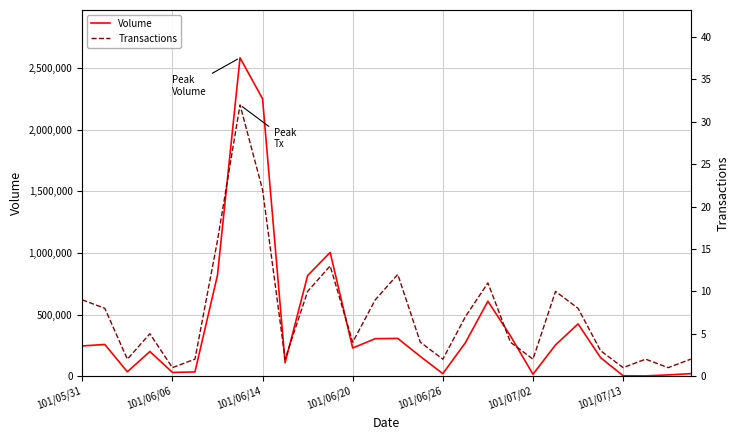

How many interior local peaks does the Volume series have?

7